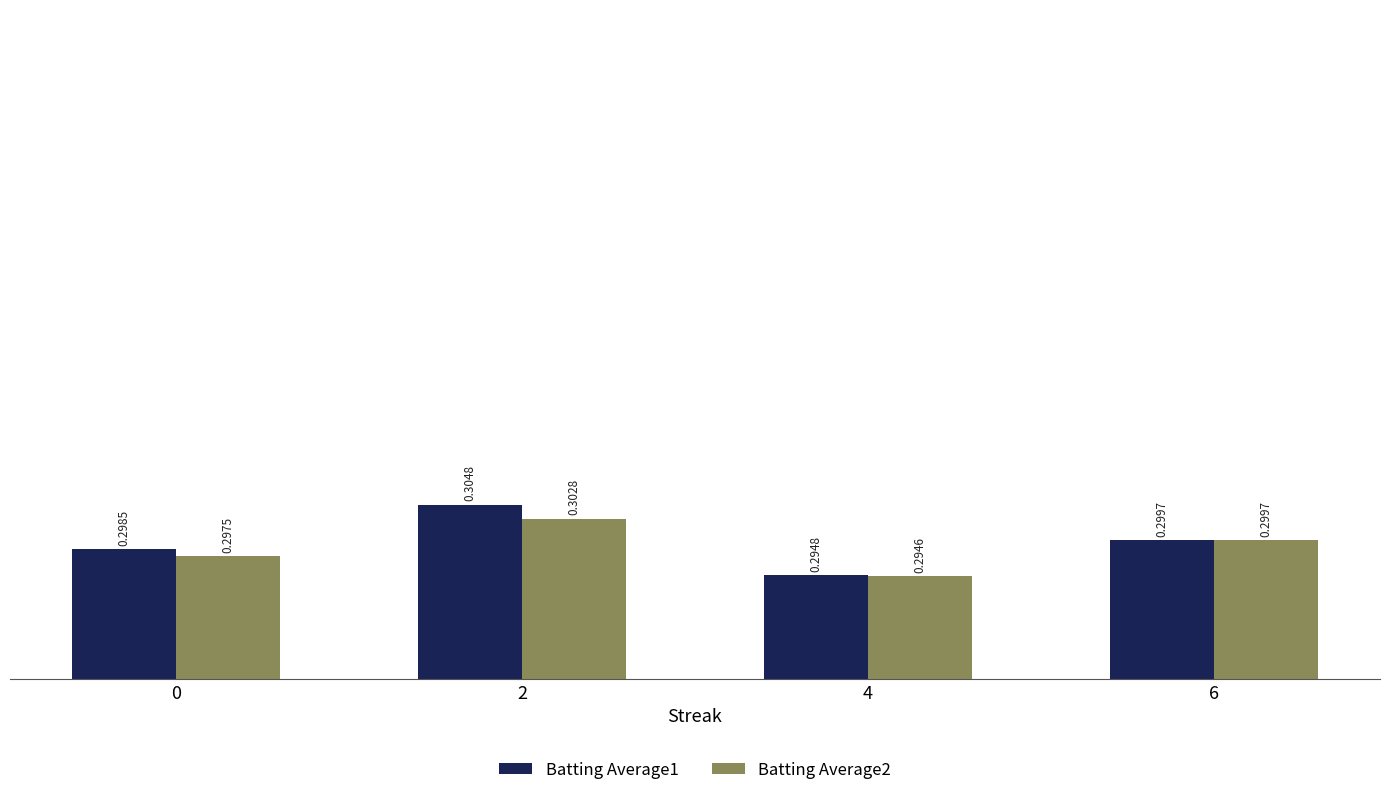

What is the sum of the Batting Average2 values at 2 and 6?

0.6